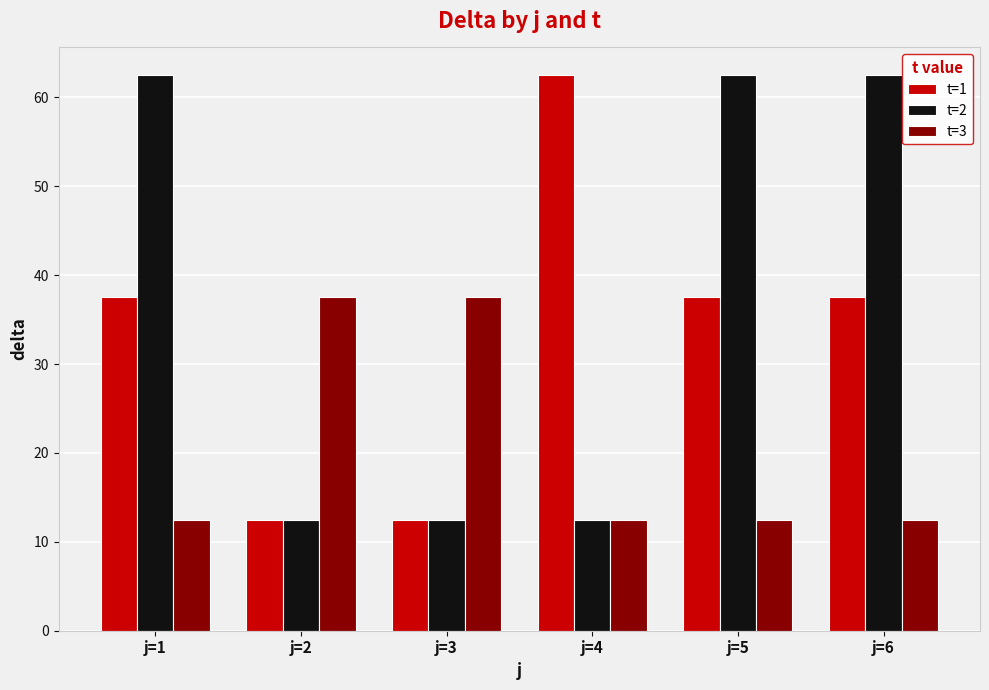

True or false: t=1 has a value of 51.8 at j=1.

False